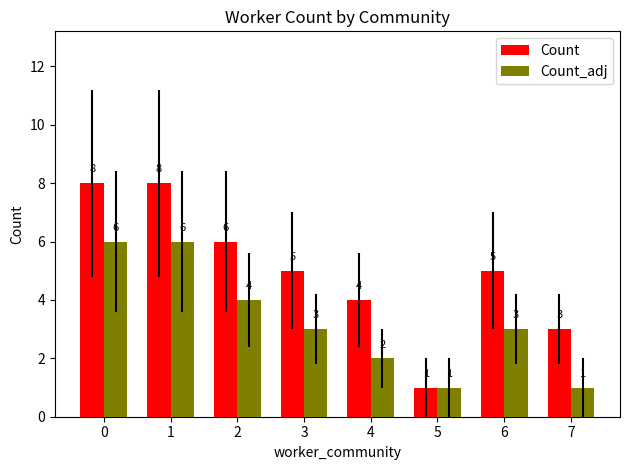

Which series has the largest total across all categories?

Count